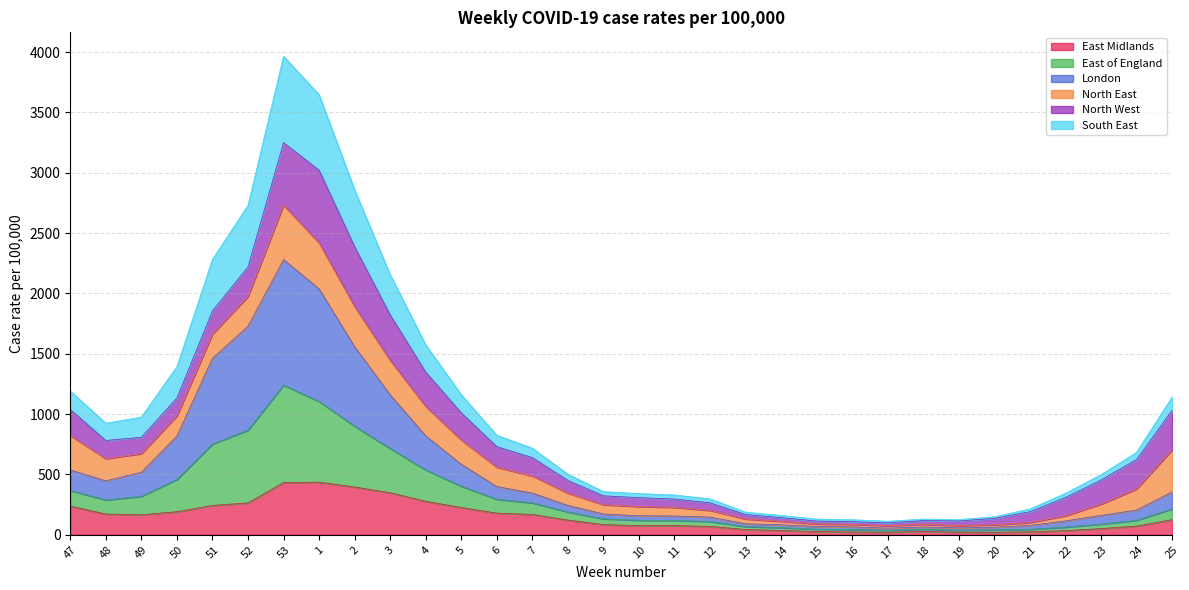

Which category has the lowest value across all series?

20